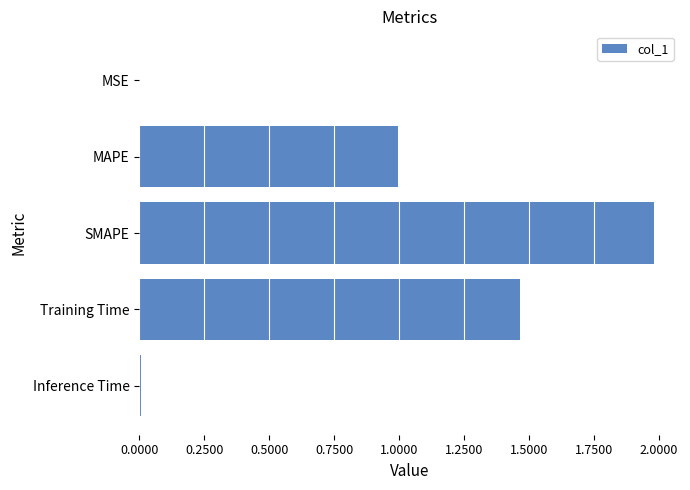

Are the bars horizontal?

Yes